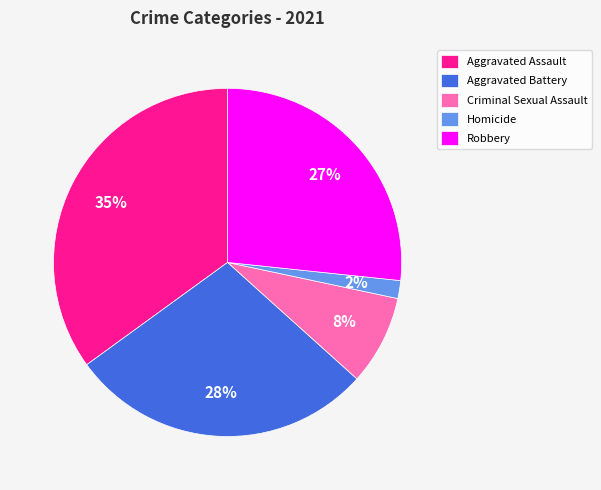

How many slices are in this pie chart?

5